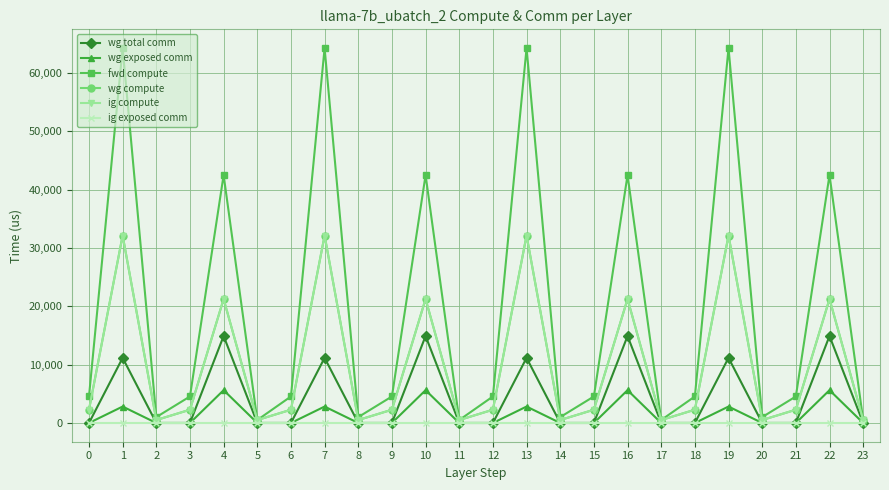

Reading right to left, transcribe all the data shown in this chart.

wg total comm: 0.0	14903.8	0.0	0.0	11160.8	0.0	0.0	14903.8	0.0	0.0	11160.8	0.0	0.0	14903.8	0.0	0.0	11160.8	0.0	0.0	14903.8	0.0	0.0	11160.8	0.0
wg exposed comm: 0.0	5621.3	0.0	0.0	2815.7	0.0	0.0	5621.3	0.0	0.0	2815.7	0.0	0.0	5621.3	0.0	0.0	2815.7	0.0	0.0	5621.3	0.0	0.0	2815.7	0.0
fwd compute: 504.1	42487.8	4542.4	1008.1	64245.2	4542.4	504.1	42487.8	4542.4	1008.1	64245.2	4542.4	504.1	42487.8	4542.4	1008.1	64245.2	4542.4	504.1	42487.8	4542.4	1008.1	64245.2	4542.4
wg compute: 504.1	21243.9	2271.2	504.1	32122.6	2271.2	504.1	21243.9	2271.2	504.1	32122.6	2271.2	504.1	21243.9	2271.2	504.1	32122.6	2271.2	504.1	21243.9	2271.2	504.1	32122.6	2271.2
ig compute: 504.1	21243.9	2271.2	504.1	32122.6	2271.2	504.1	21243.9	2271.2	504.1	32122.6	2271.2	504.1	21243.9	2271.2	504.1	32122.6	2271.2	504.1	21243.9	2271.2	504.1	32122.6	2271.2
ig exposed comm: 0.0	0.0	0.0	0.0	0.0	0.0	0.0	0.0	0.0	0.0	0.0	0.0	0.0	0.0	0.0	0.0	0.0	0.0	0.0	0.0	0.0	0.0	0.0	0.0